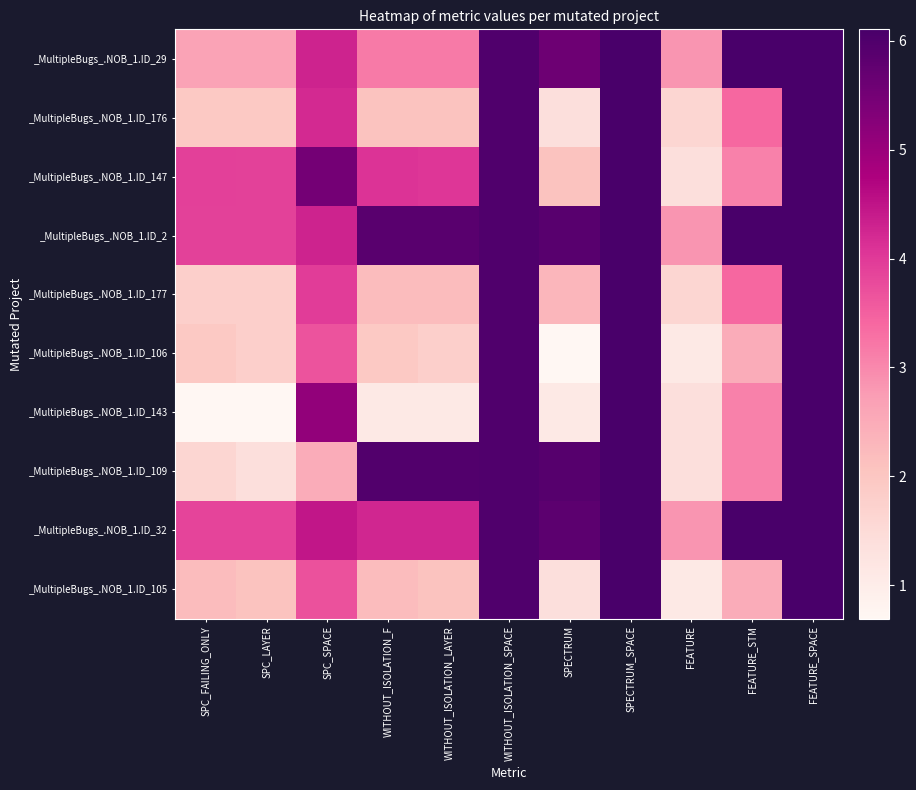

List the series in order of their peak value, highest first.

_MultipleBugs_.NOB_1.ID_29, _MultipleBugs_.NOB_1.ID_176, _MultipleBugs_.NOB_1.ID_147, _MultipleBugs_.NOB_1.ID_2, _MultipleBugs_.NOB_1.ID_177, _MultipleBugs_.NOB_1.ID_106, _MultipleBugs_.NOB_1.ID_143, _MultipleBugs_.NOB_1.ID_109, _MultipleBugs_.NOB_1.ID_32, _MultipleBugs_.NOB_1.ID_105